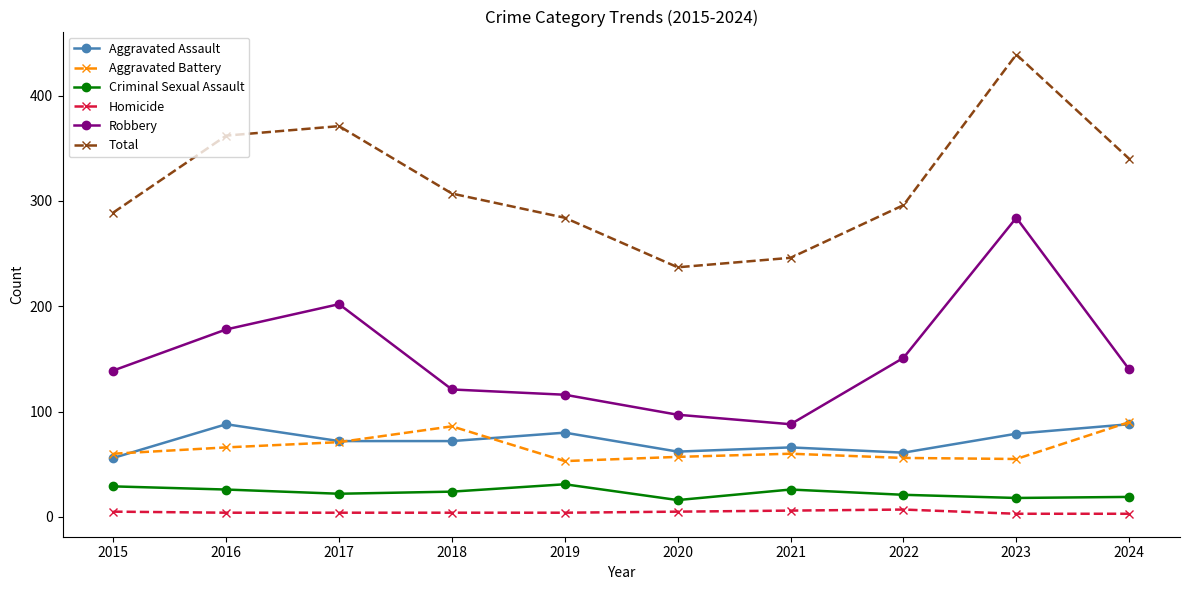

Which series changed the most between 2018 and 2019?

Aggravated Battery